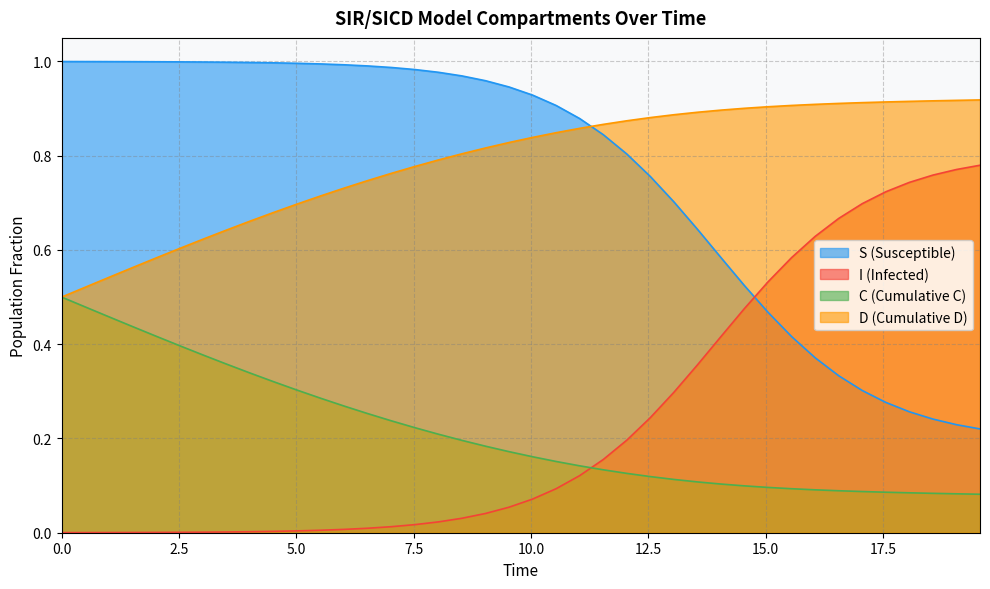

True or false: I (Infected) and D (Cumulative D) intersect in this chart.

False